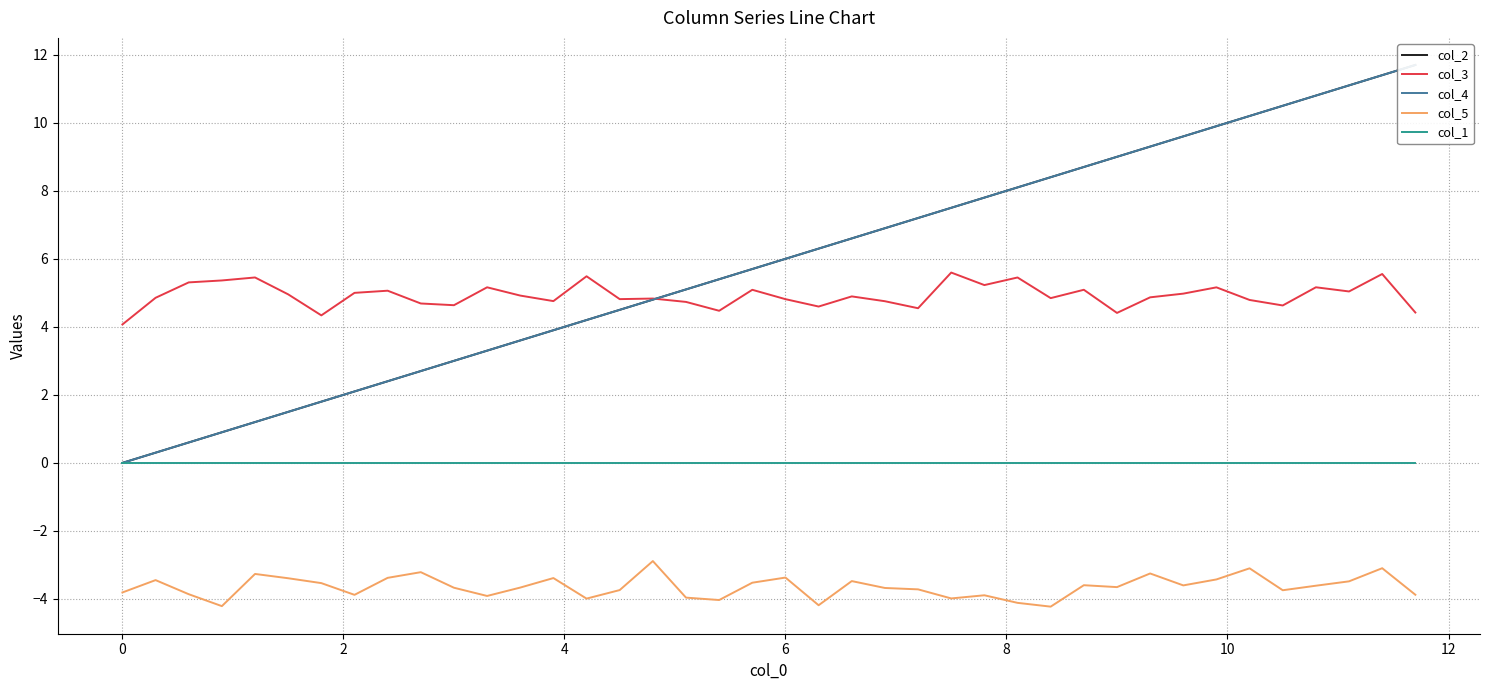

Reading left to right, list all the values displayed in this chart.

col_2: 0.0	0.3	0.6	0.9	1.2	1.5	1.8	2.1	2.4	2.7	3.0	3.3	3.6	3.9	4.2	4.5	4.8	5.1	5.4	5.7	6.0	6.3	6.6	6.9	7.2	7.5	7.8	8.1	8.4	8.7	9.0	9.3	9.6	9.9	10.2	10.5	10.8	11.1	11.4	11.7
col_3: 4.1	4.9	5.3	5.4	5.5	5.0	4.3	5.0	5.1	4.7	4.6	5.2	4.9	4.8	5.5	4.8	4.8	4.7	4.5	5.1	4.8	4.6	4.9	4.8	4.5	5.6	5.2	5.5	4.8	5.1	4.4	4.9	5.0	5.2	4.8	4.6	5.2	5.0	5.6	4.4
col_4: 0.0	0.3	0.6	0.9	1.2	1.5	1.8	2.1	2.4	2.7	3.0	3.3	3.6	3.9	4.2	4.5	4.8	5.1	5.4	5.7	6.0	6.3	6.6	6.9	7.2	7.5	7.8	8.1	8.4	8.7	9.0	9.3	9.6	9.9	10.2	10.5	10.8	11.1	11.4	11.7
col_5: -3.8	-3.4	-3.9	-4.2	-3.3	-3.4	-3.5	-3.9	-3.4	-3.2	-3.7	-3.9	-3.7	-3.4	-4.0	-3.7	-2.9	-4.0	-4.0	-3.5	-3.4	-4.2	-3.5	-3.7	-3.7	-4.0	-3.9	-4.1	-4.2	-3.6	-3.7	-3.3	-3.6	-3.4	-3.1	-3.7	-3.6	-3.5	-3.1	-3.9
col_1: 0.0	0.0	0.0	0.0	0.0	0.0	0.0	0.0	0.0	0.0	0.0	0.0	0.0	0.0	0.0	0.0	0.0	0.0	0.0	0.0	0.0	0.0	0.0	0.0	0.0	0.0	0.0	0.0	0.0	0.0	0.0	0.0	0.0	0.0	0.0	0.0	0.0	0.0	0.0	0.0